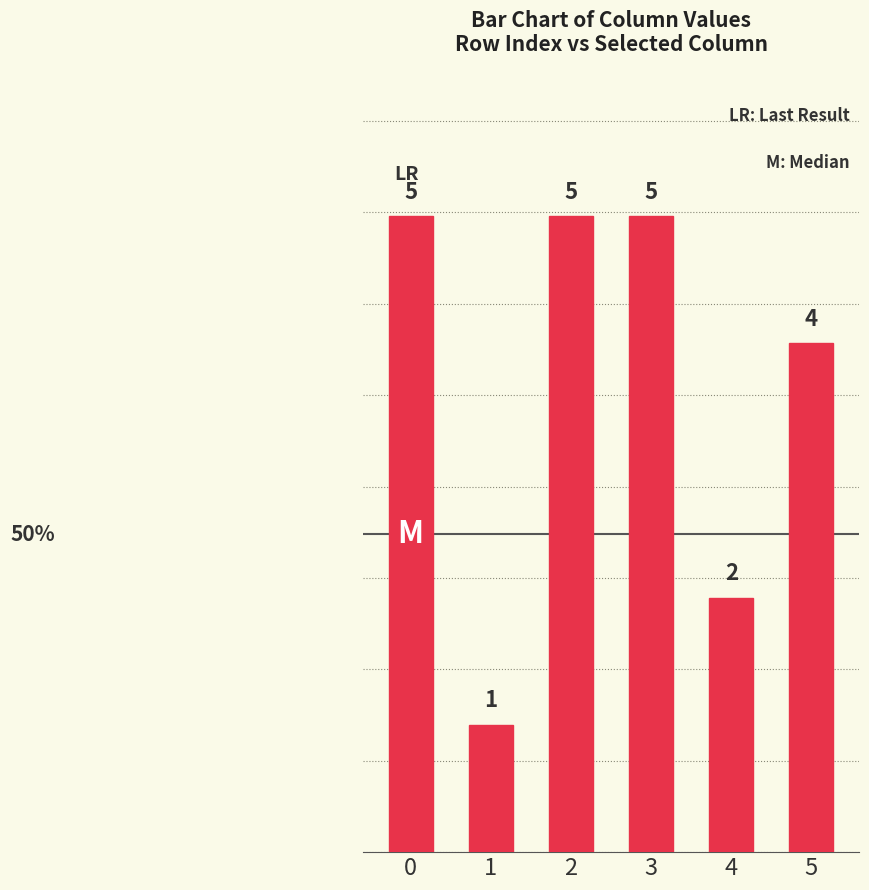

Are the bars horizontal?

No